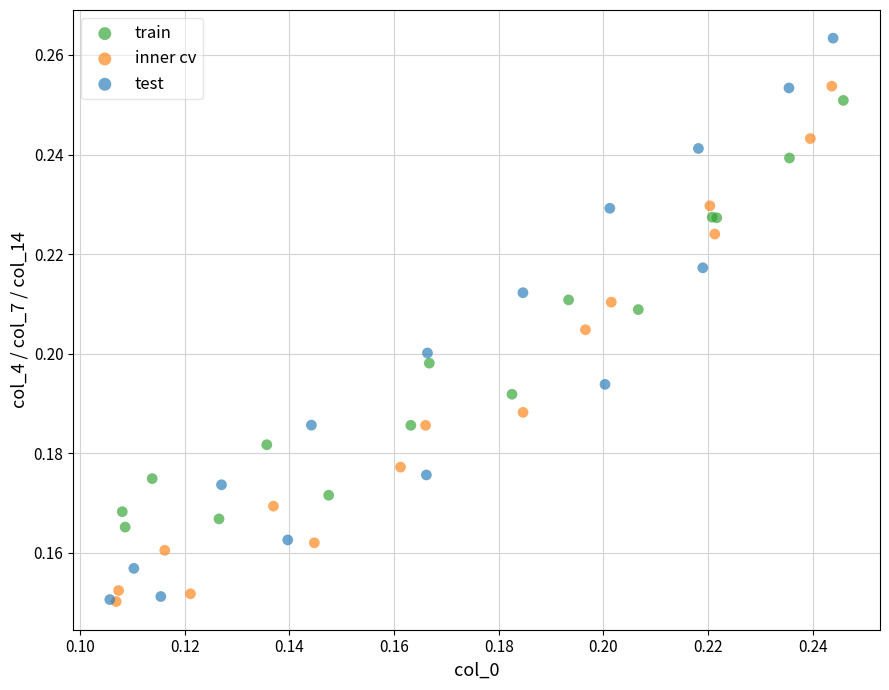

Which series has the widest spread of Y values?

test